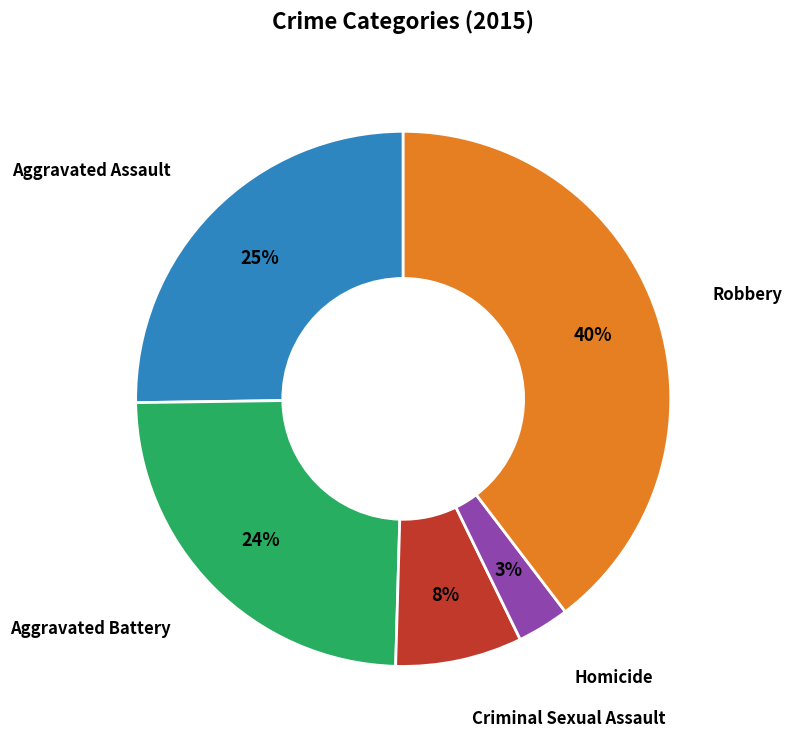

Is there any slice that represents more than half of the pie?

No